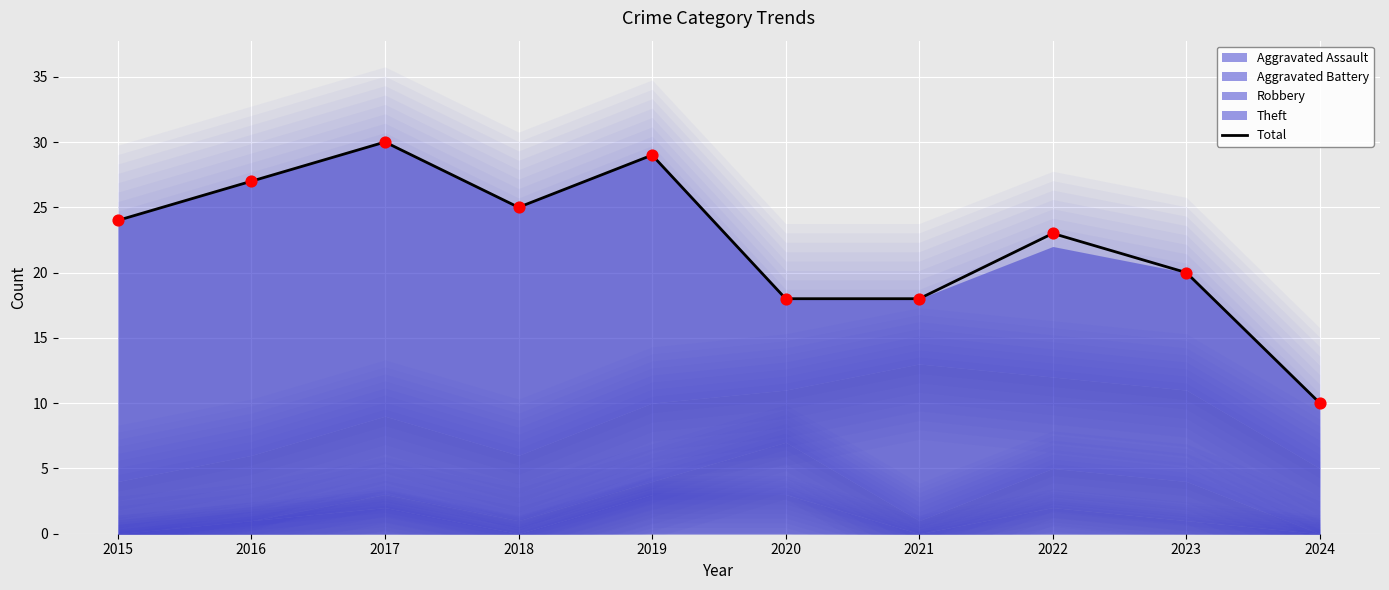

Which has a higher value, 2023 or 2015?

2015